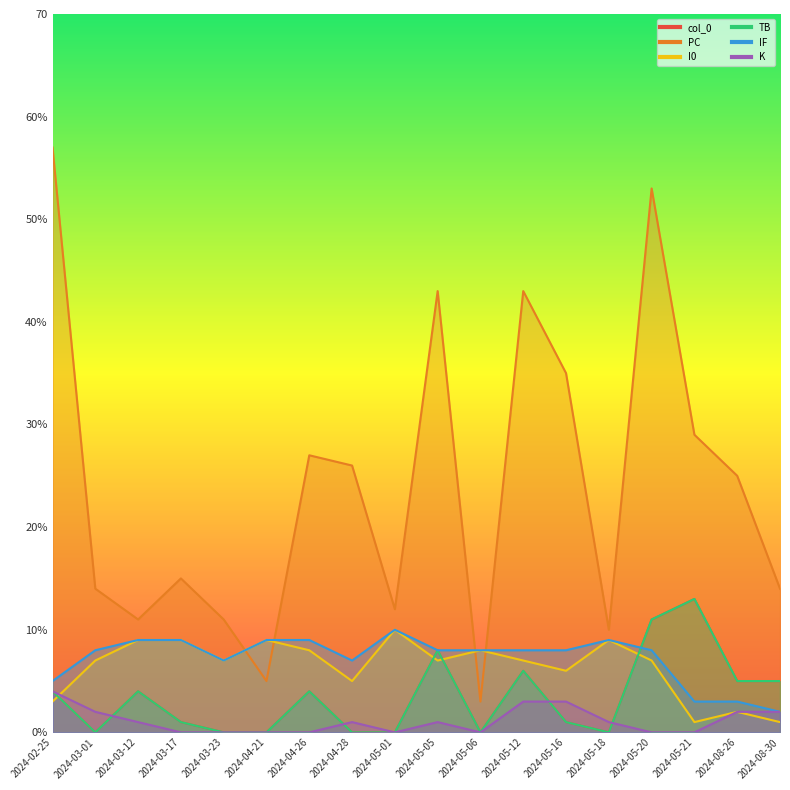

Rank the series by their maximum value, from lowest to highest.

K, I0, IF, col_0, TB, PC